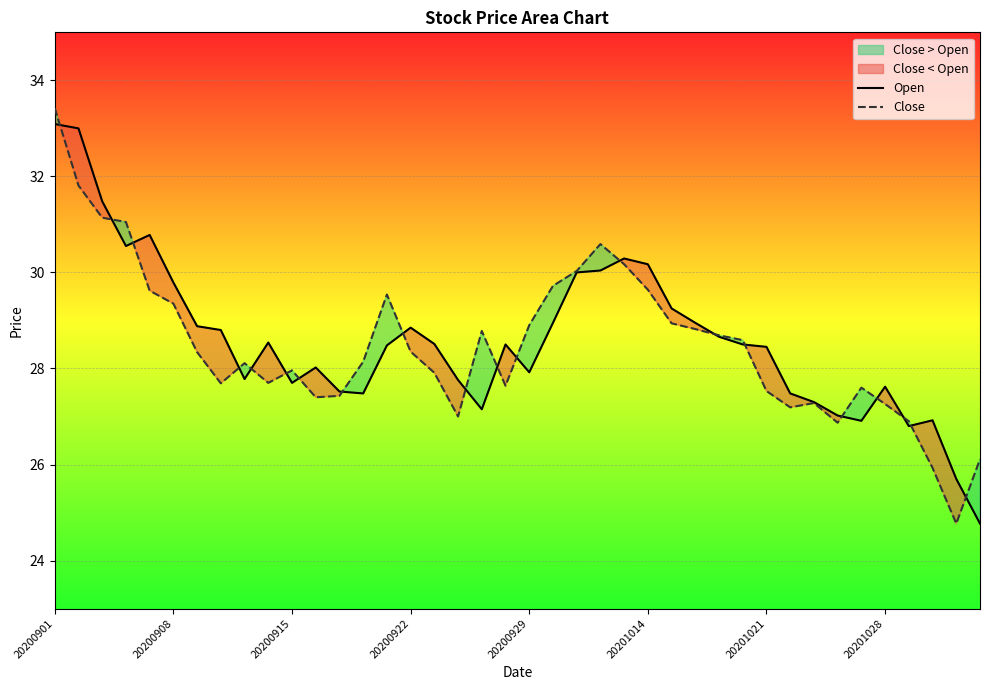

Does the chart display data point markers on the line(s)?

No